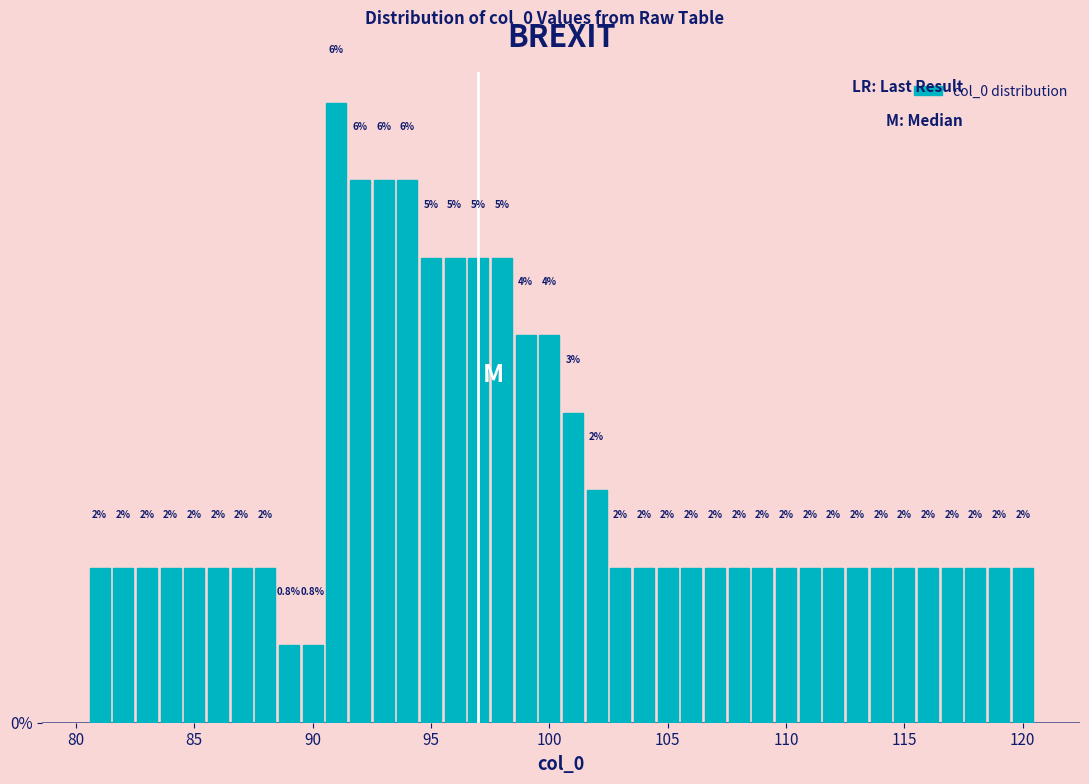

Around what value on the x-axis is the tallest bar? Give the approximate position of its centre, as read against the axis.

91.0